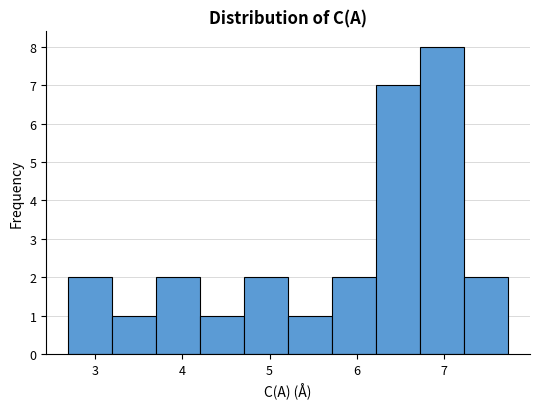

How tall is the bar that spans 5.2 to 5.7 on the x-axis? Neither the bar edges nor the heights are printed on the chart, so give them approximately, as read against the axes.

1